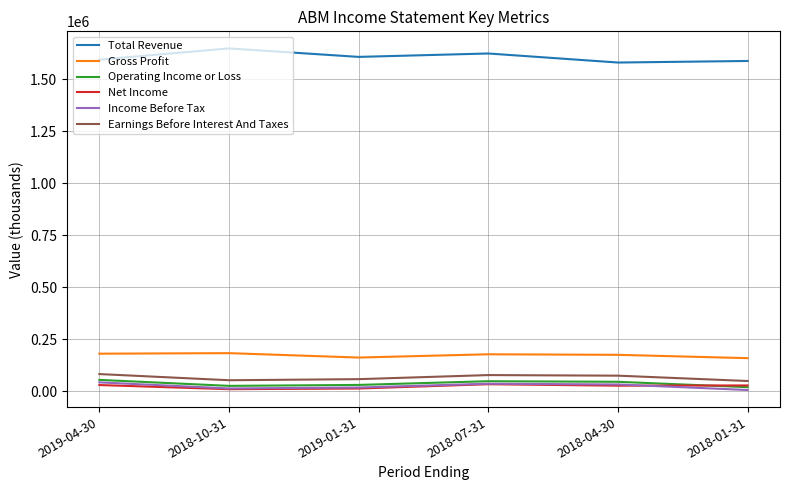

What is the maximum value for Operating Income or Loss?

54500